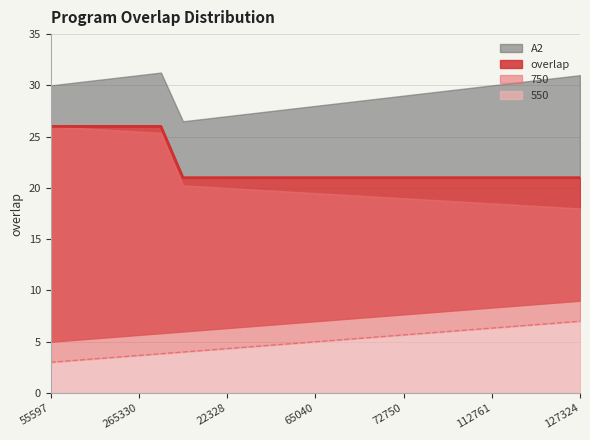

Reading left to right, extract all data points from this chart.

26	26	26	26	26	26	21	21	21	21	21	21	21	21	21	21	21	21	21	21	21	21	21	21	21